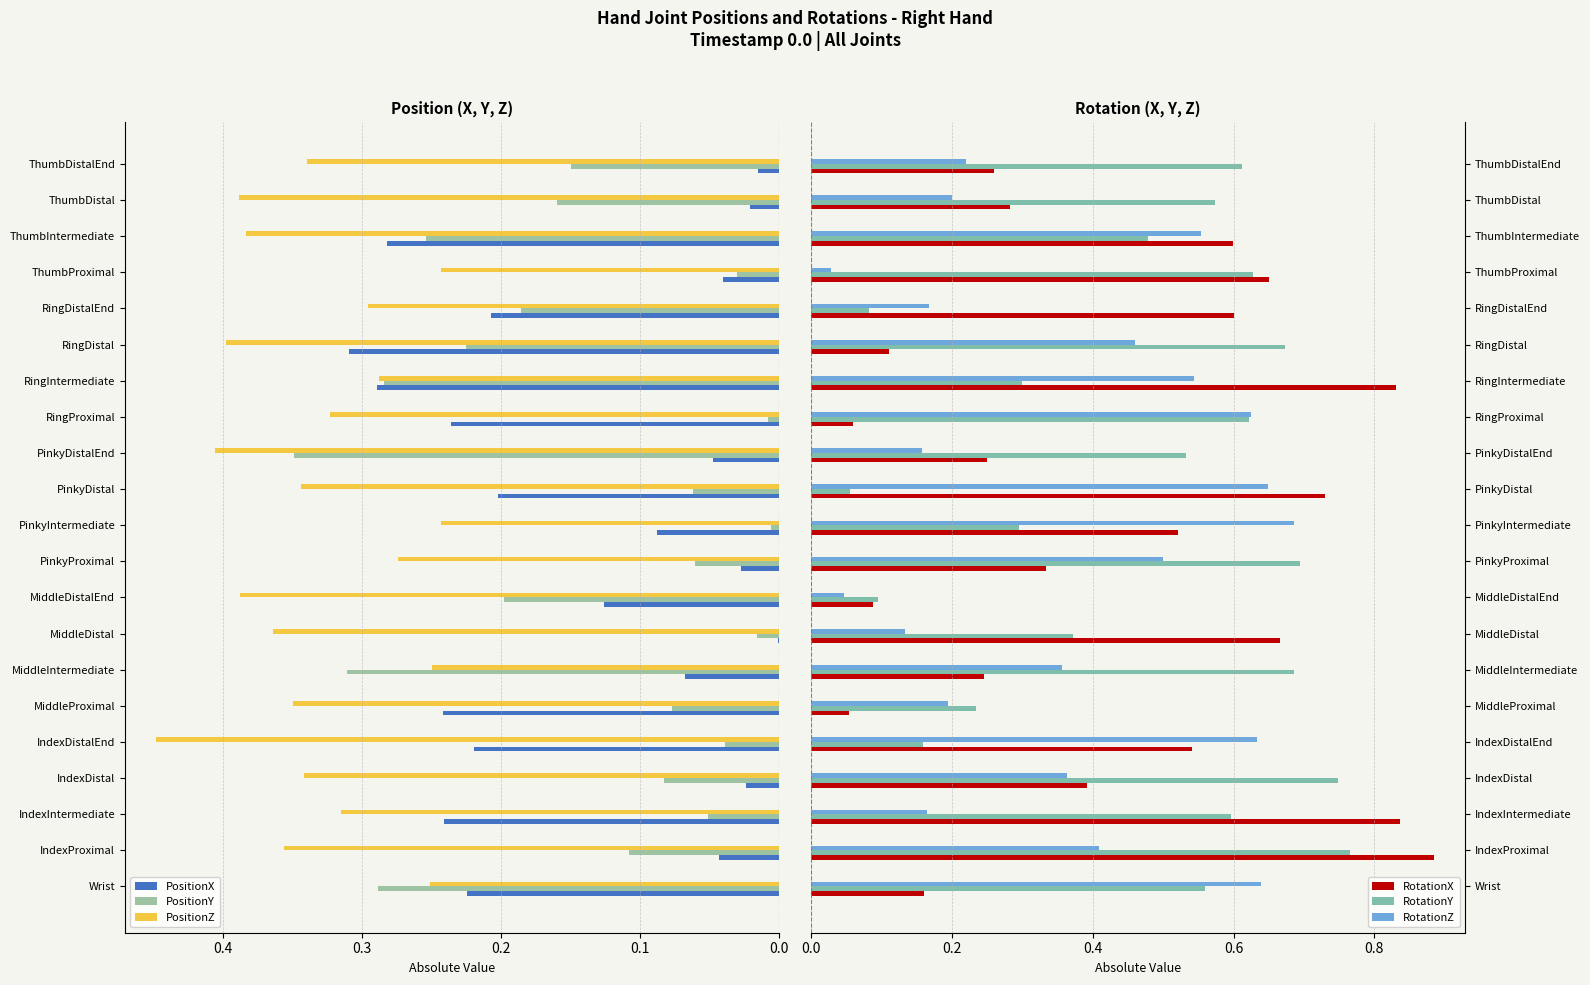

At how many categories does at least one series exceed 0?

21